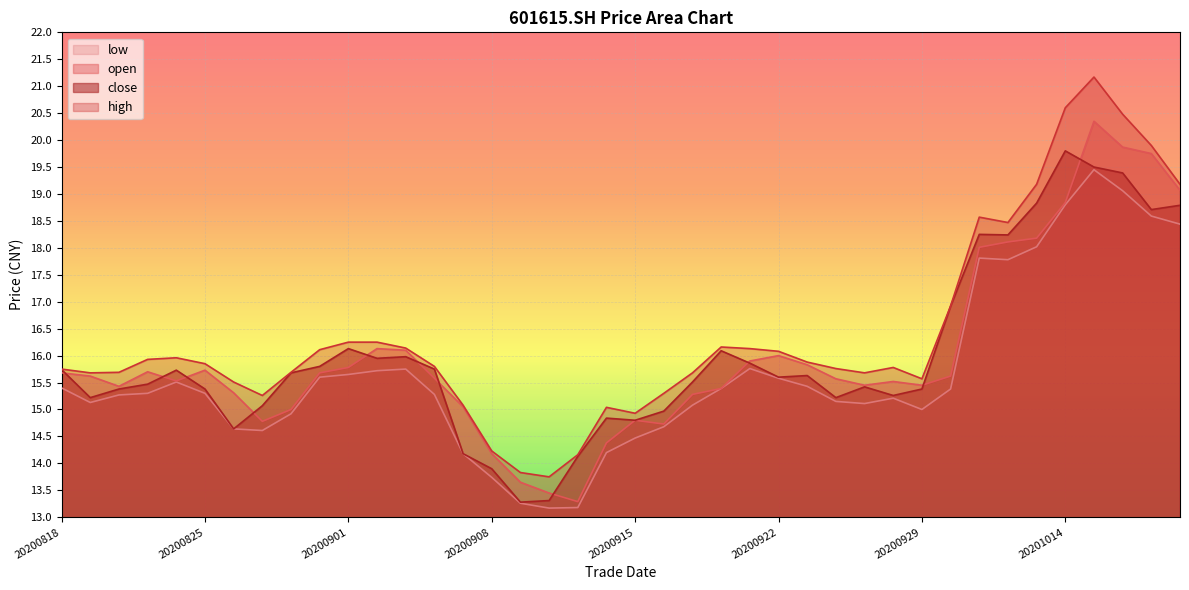

At which category does the chart reach its peak across all series?

20201015